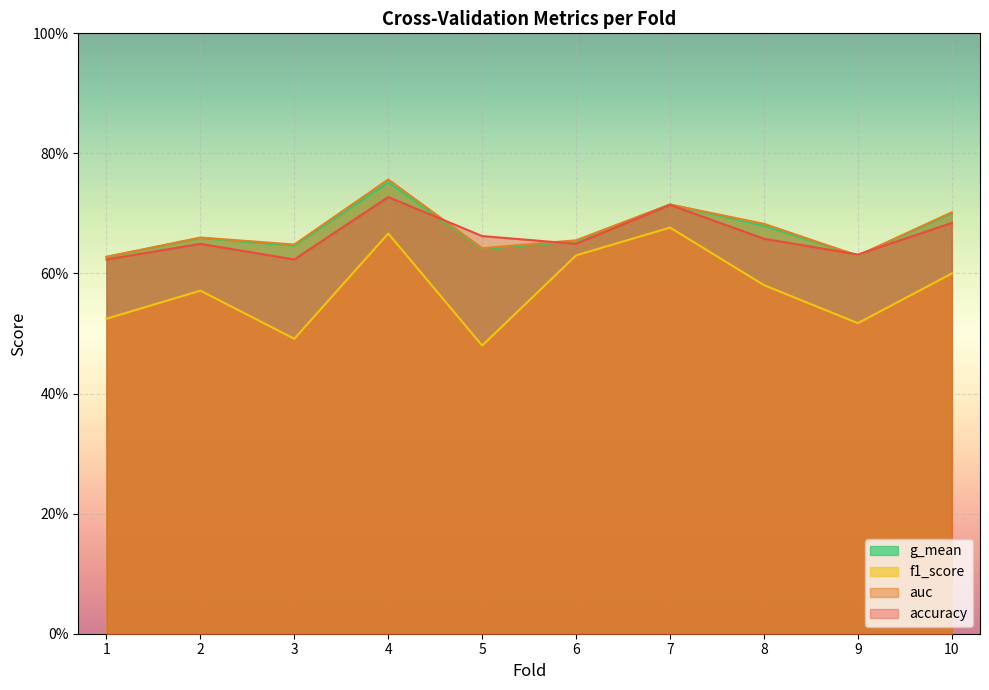

True or false: auc and g_mean cross at least once.

False